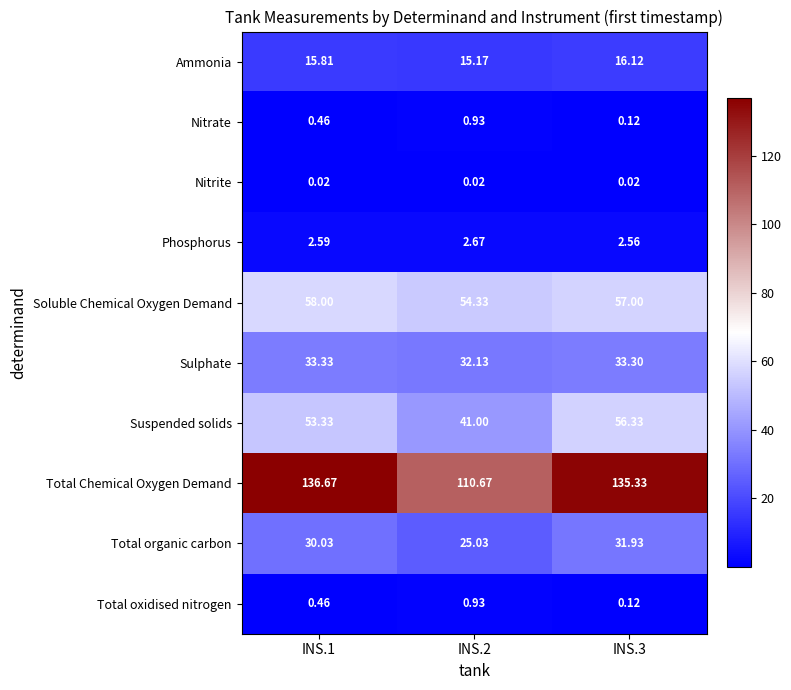

Which series has the largest total across all categories?

Total Chemical Oxygen Demand